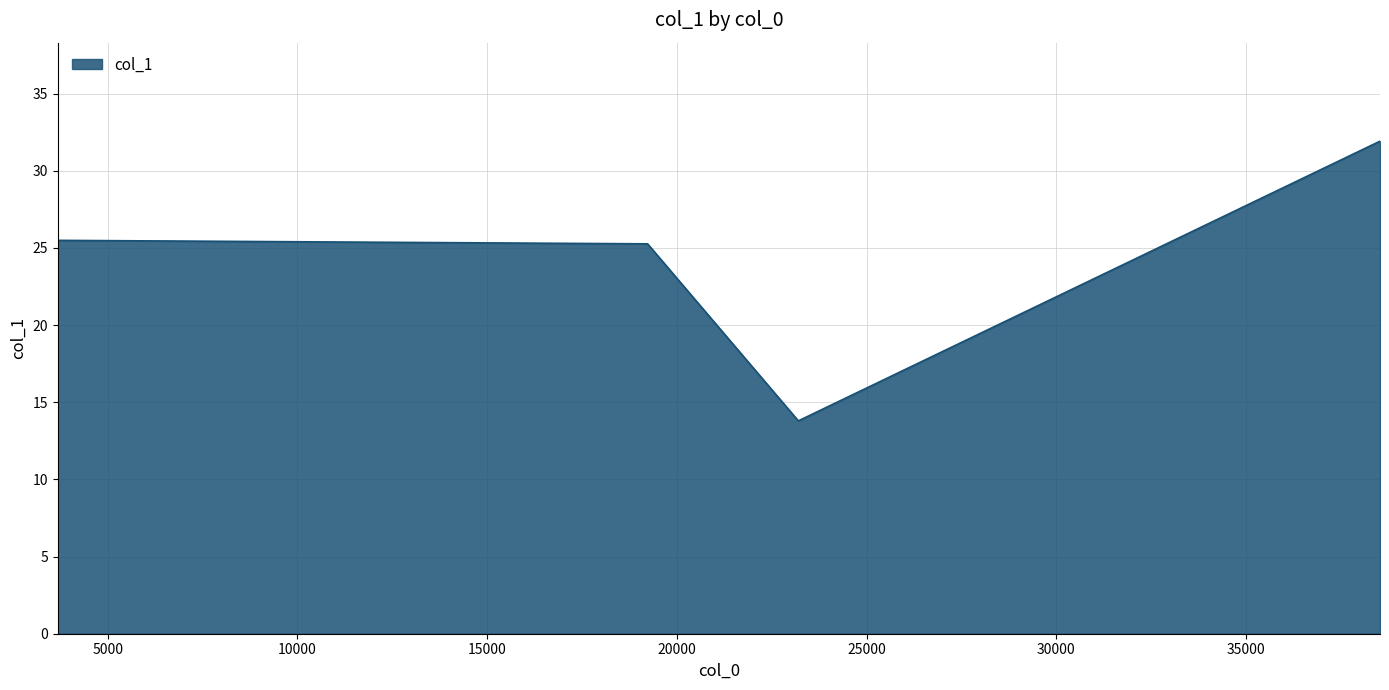

What is the minimum value shown in the chart?

13.8